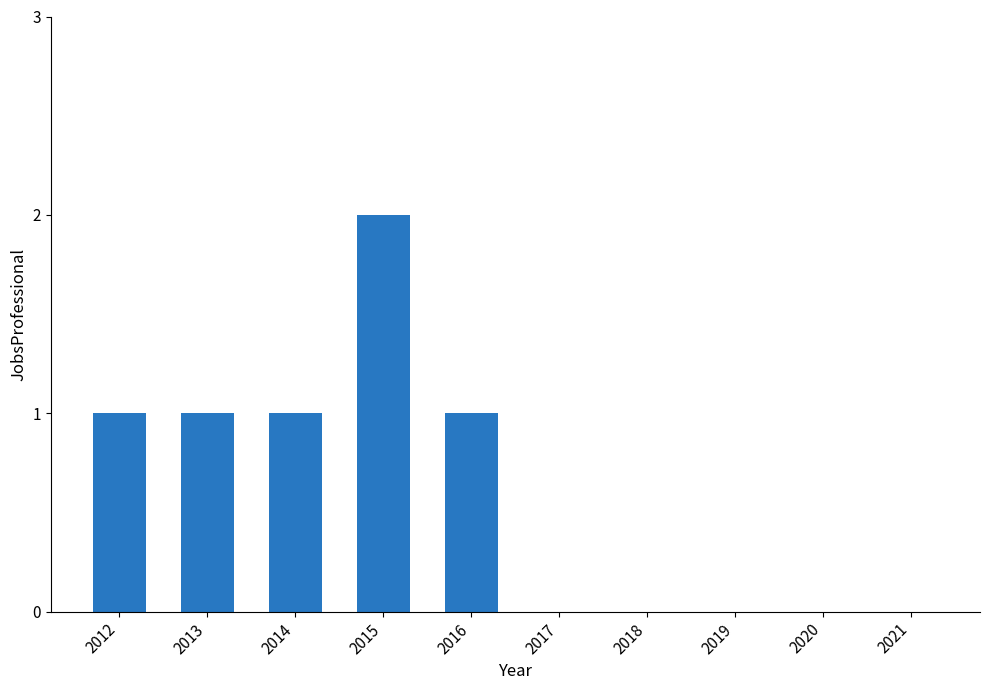

Which category has the highest value across all series?

2015